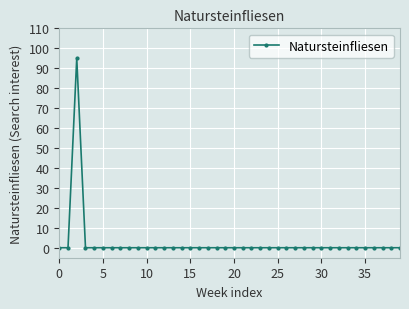

What is the difference between the maximum and second lowest values?

95